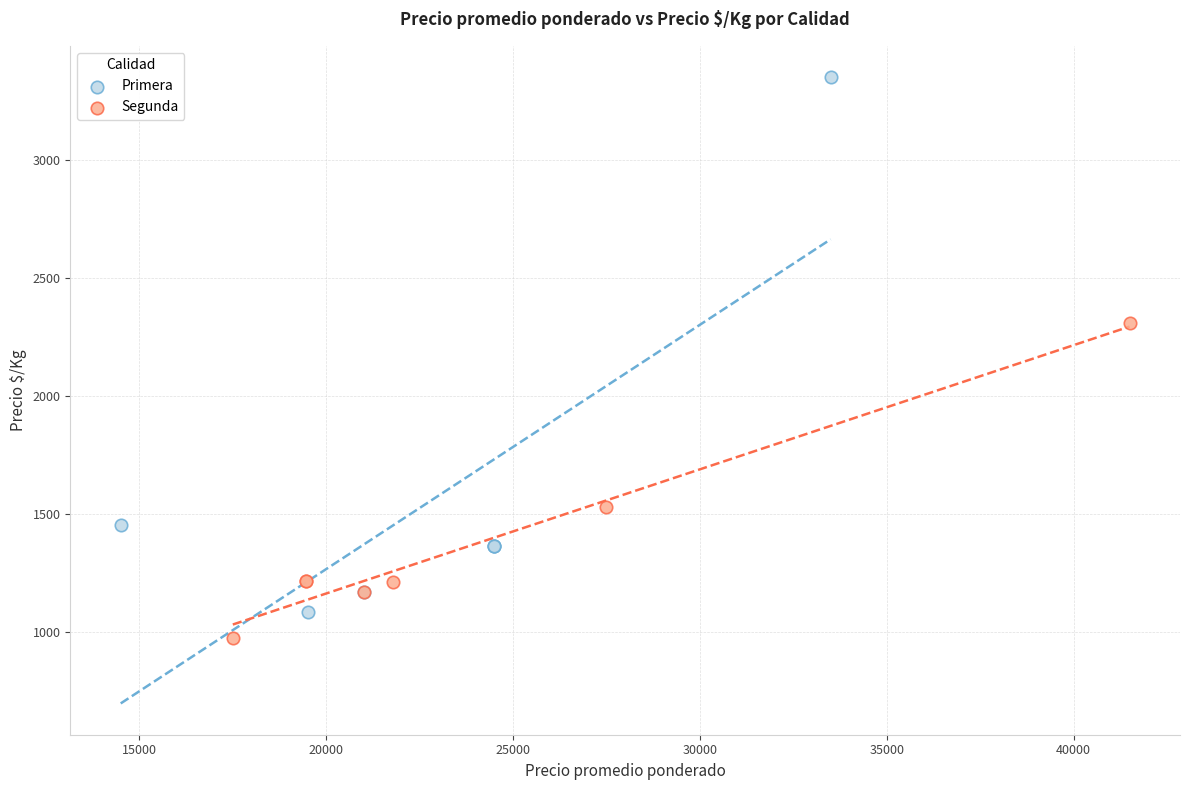

Which series has the widest spread of Y values?

Primera